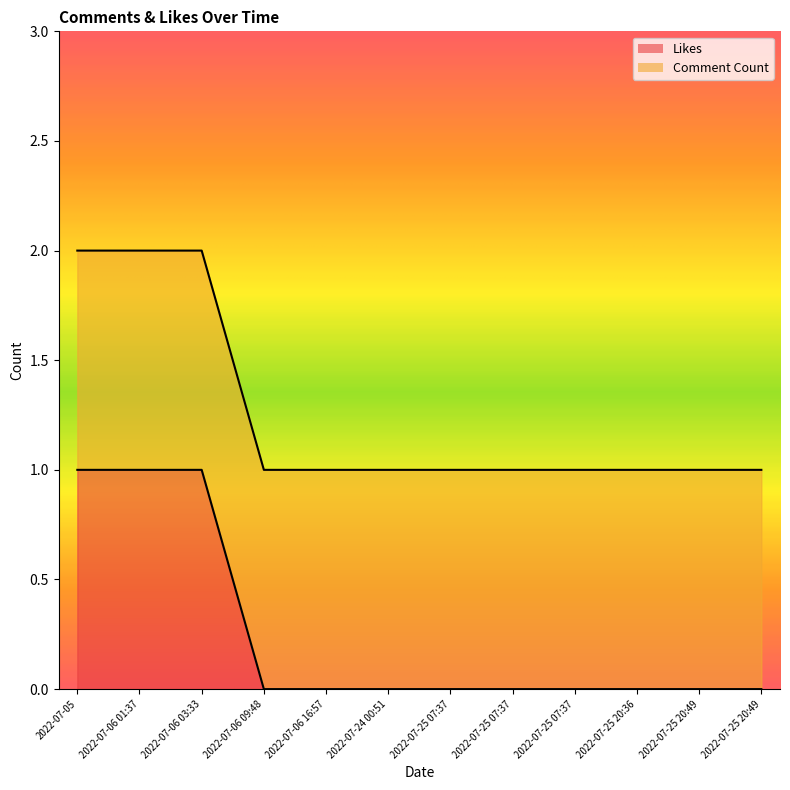

What is the sum of all values?

3